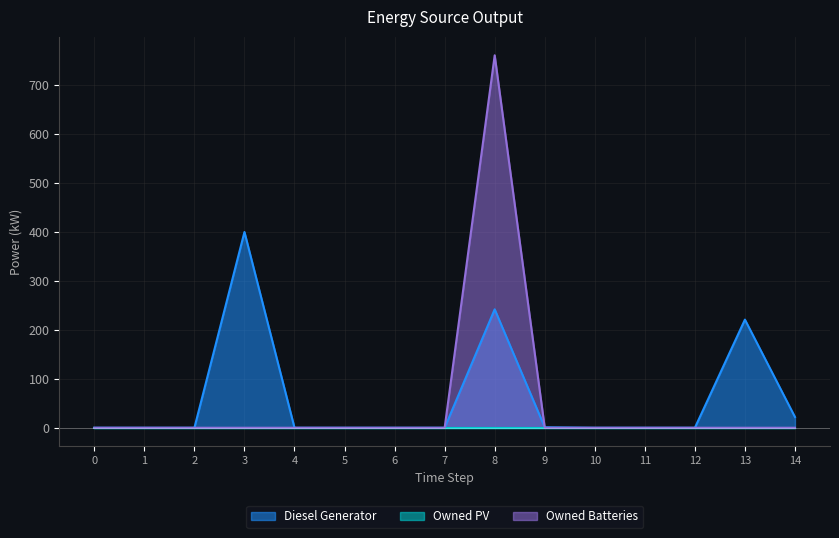

How many lines are shown in the chart?

3